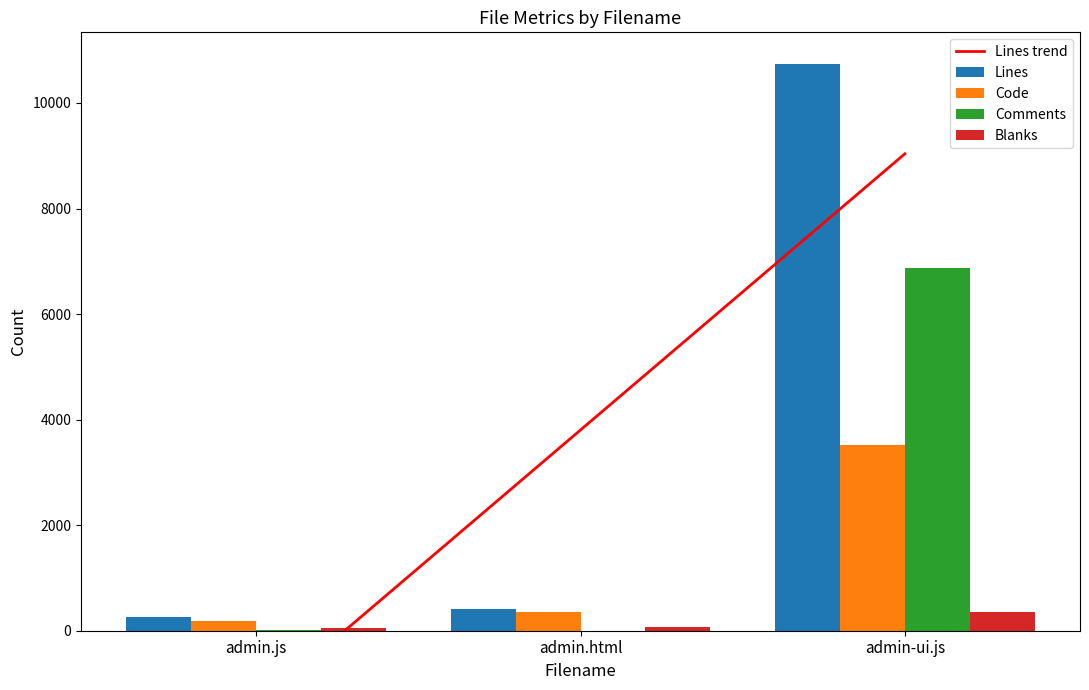

At admin.js, list the series in order from smallest to largest.

Lines trend, Comments, Blanks, Code, Lines